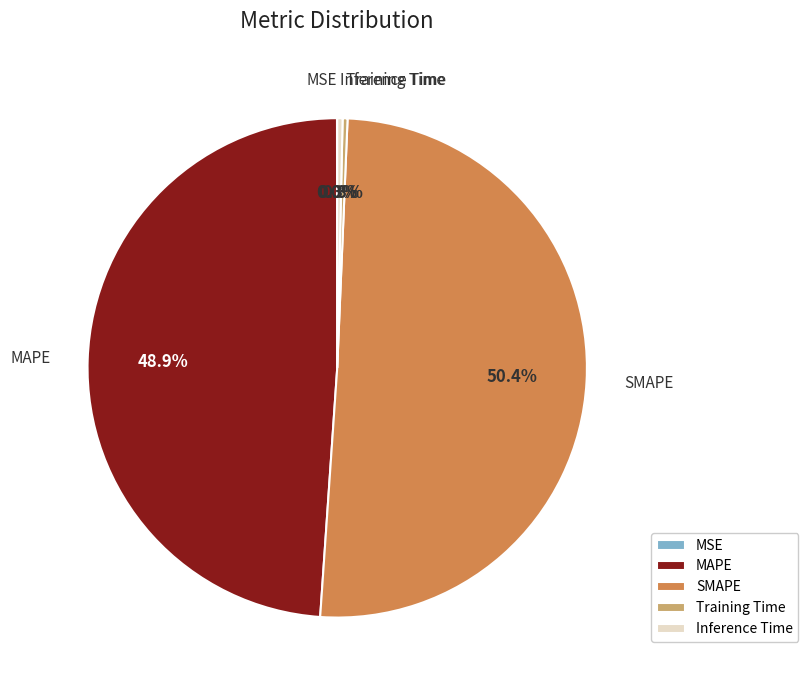

Do MAPE and SMAPE together represent more than half of the pie?

Yes